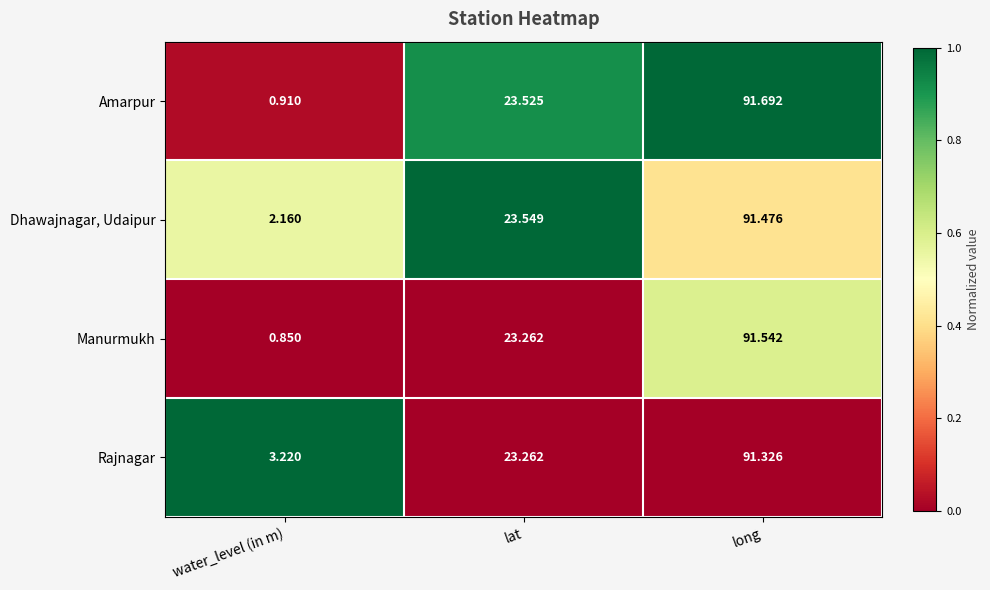

At which label does Manurmukh reach its peak?

long